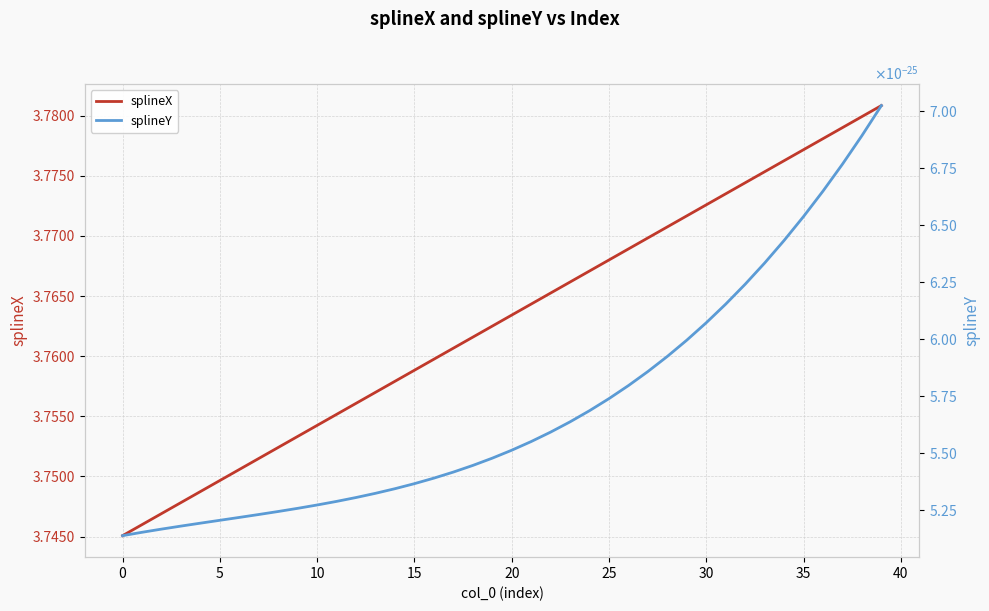

Which series has the widest spread of values?

splineX